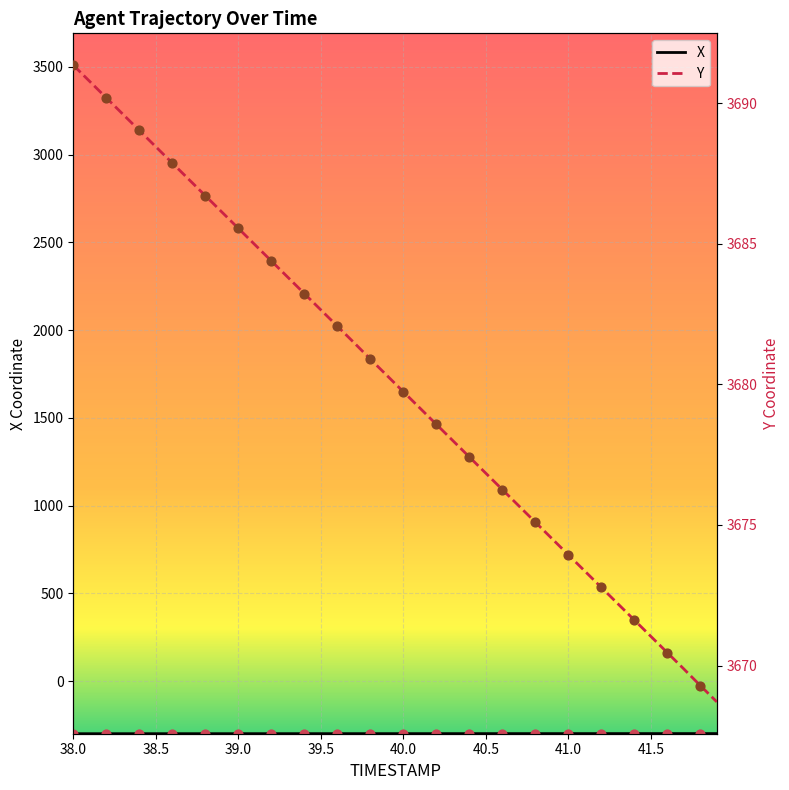

Which series has the largest total across all categories?

Y